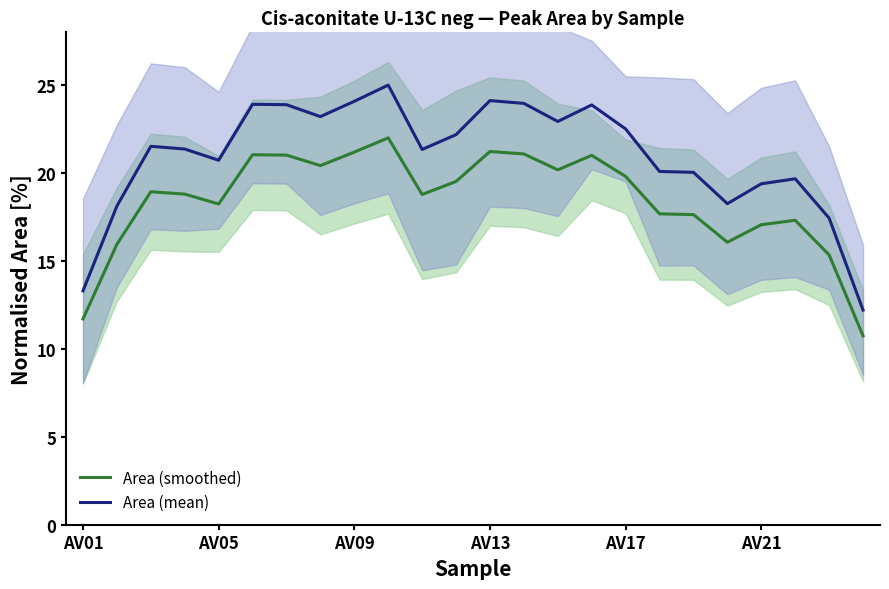

True or false: Area (mean) and Area (smoothed) intersect in this chart.

False